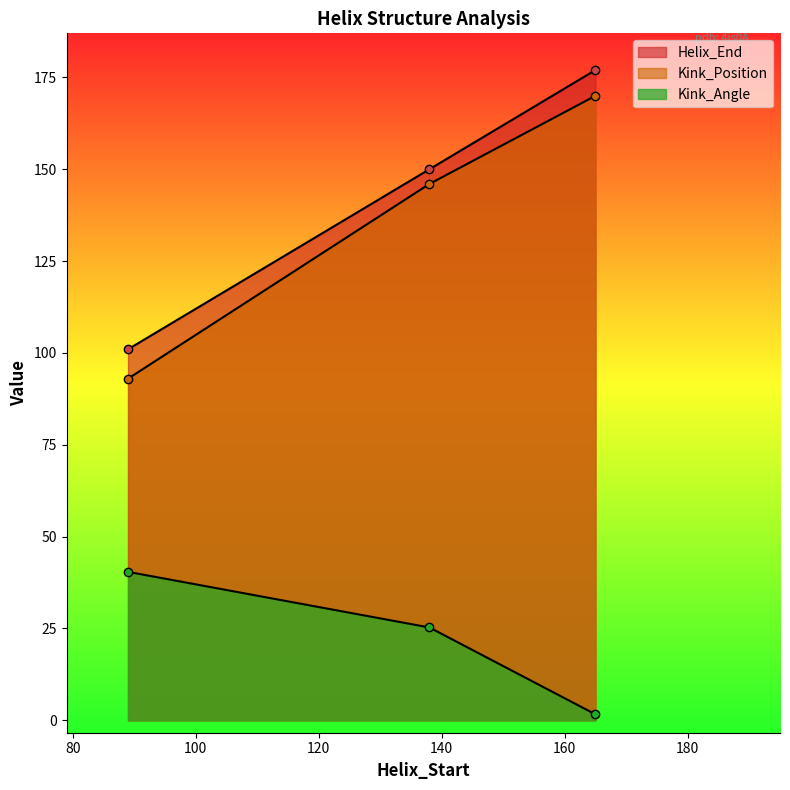

Reading right to left, what are all the values shown in this chart?

Helix_End: 177.0	150.0	101.0
Kink_Position: 170.0	146.0	93.0
Kink_Angle: 1.6	25.3	40.4